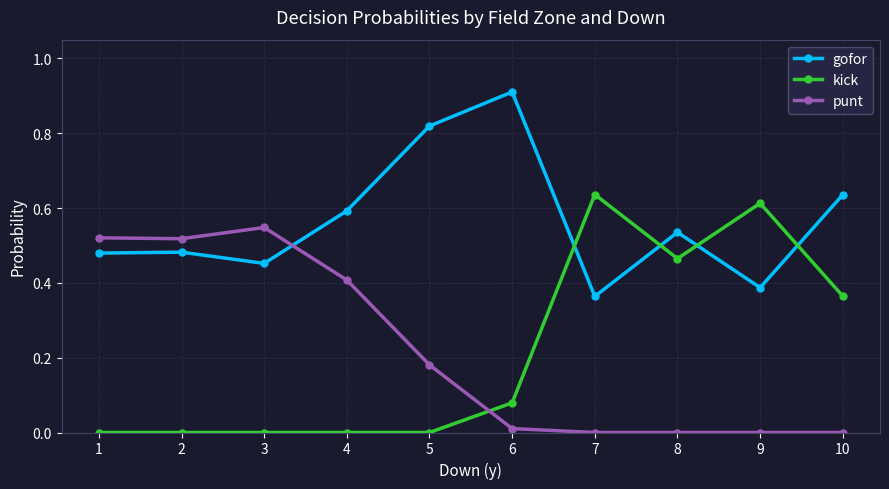

Which series has the largest total across all categories?

gofor